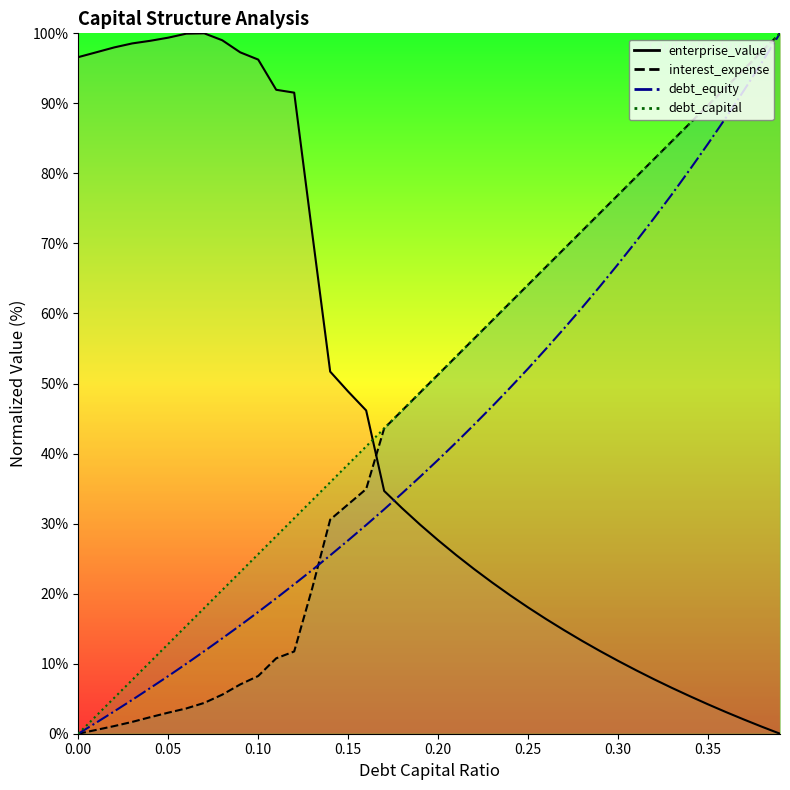

What is the average value of the interest_expense series?

45.8